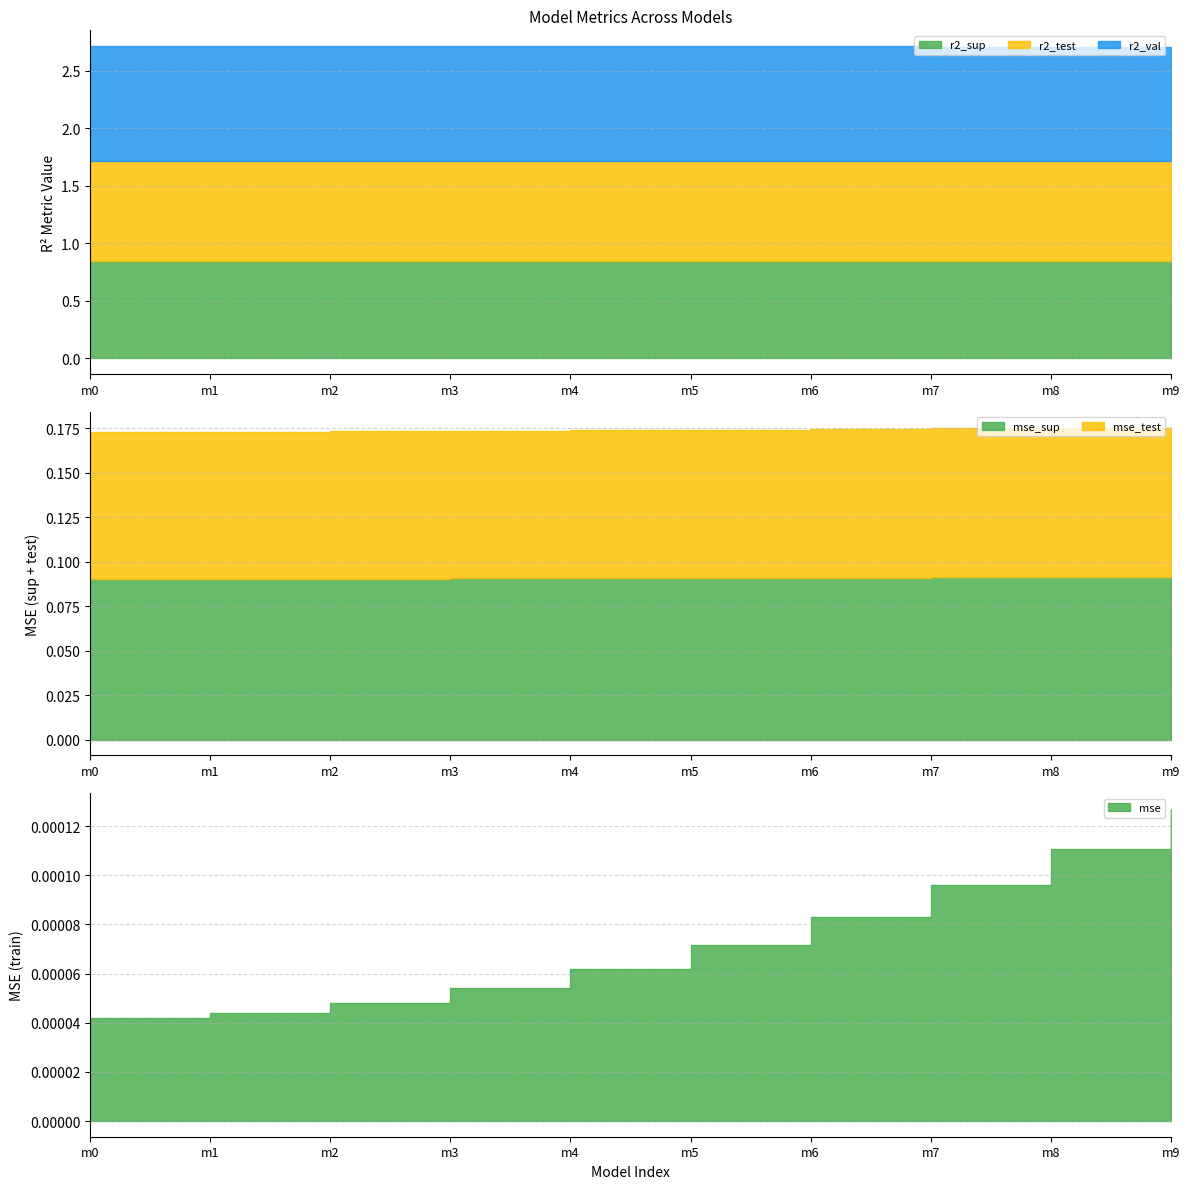

What is the average value of the mse_test series?

0.1